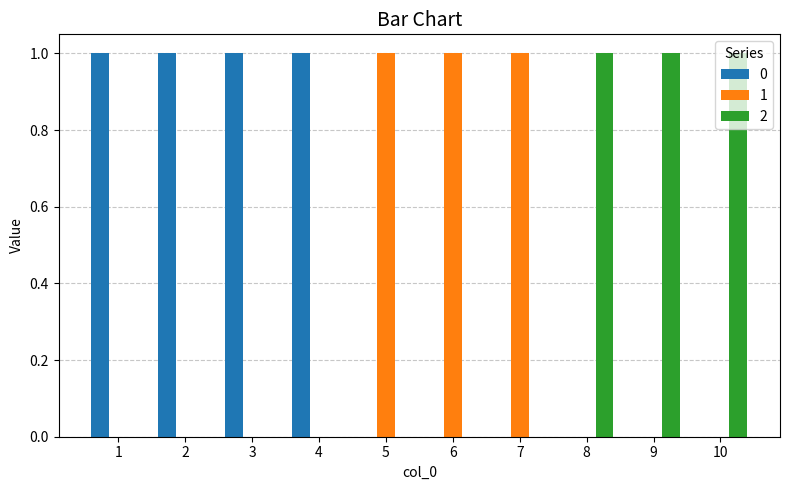

Are the bars grouped side by side (vs. stacked)?

Yes